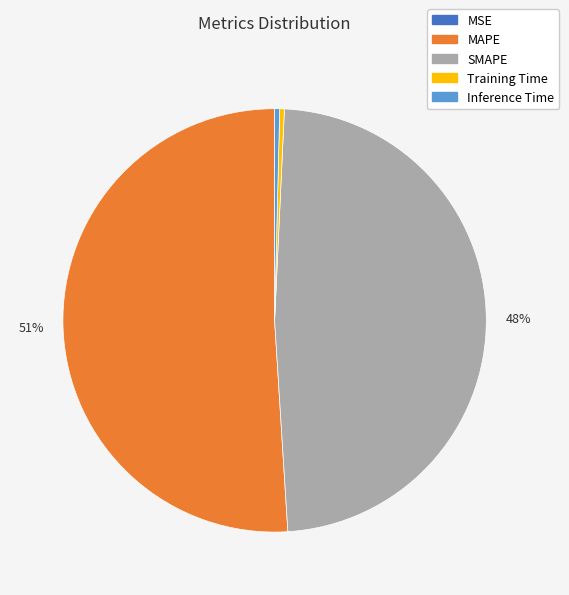

What is the majority slice?

MAPE